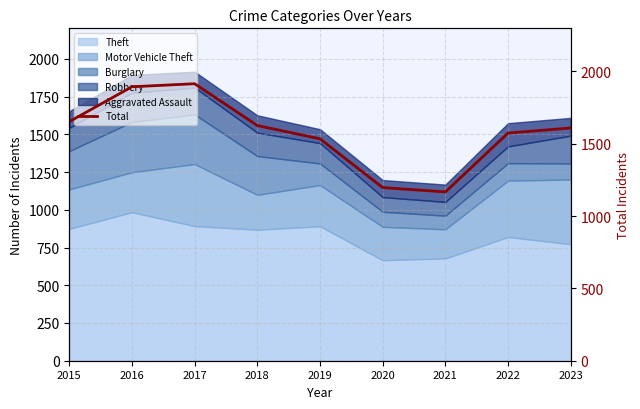

Reading right to left, transcribe all the data shown in this chart.

1609	1574	1167	1197	1534	1626	1915	1894	1653